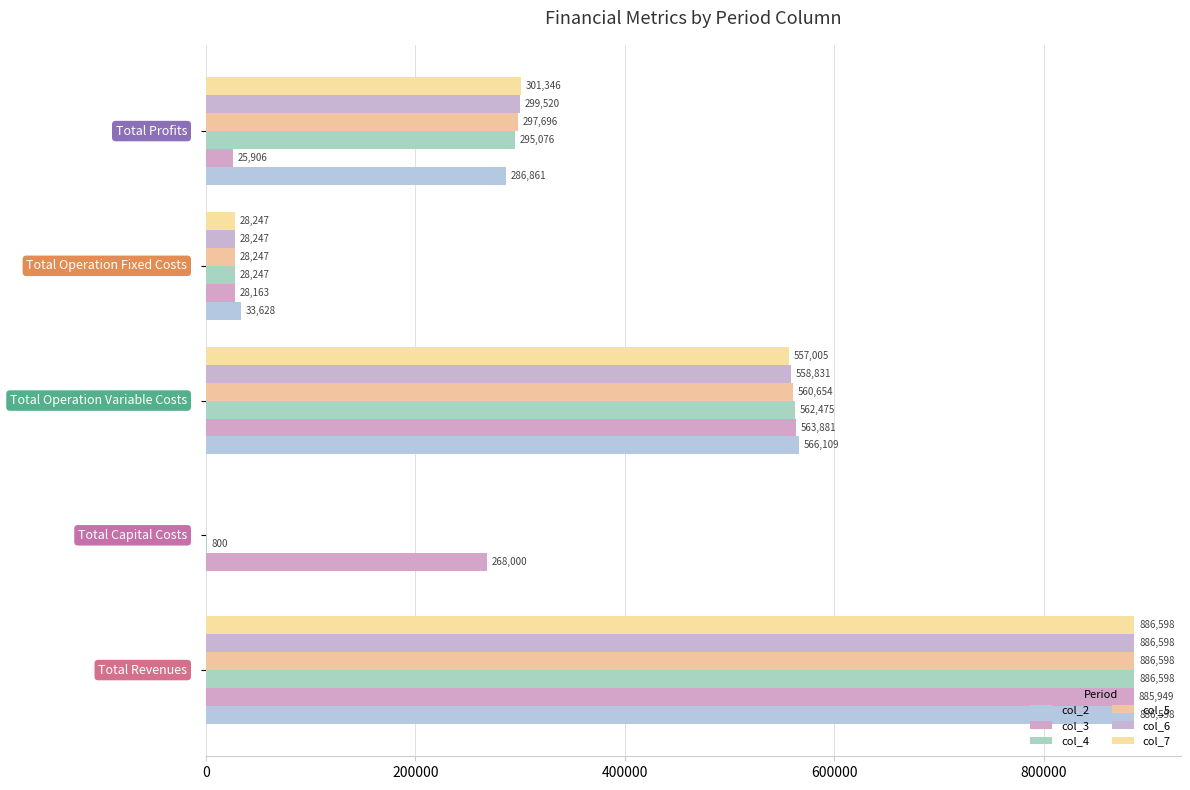

How many data points does each series have?

5